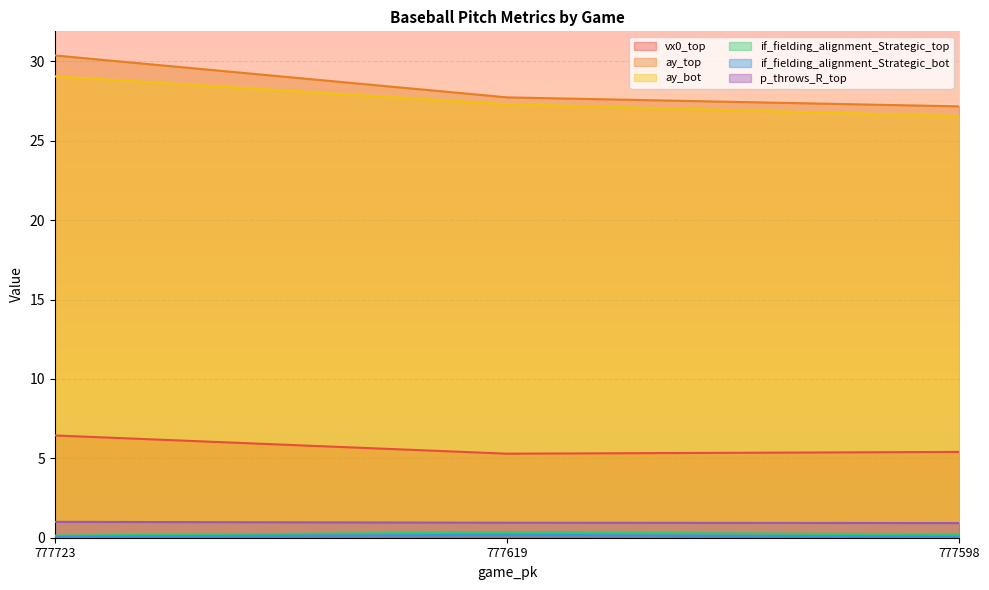

How many lines are shown in the chart?

6